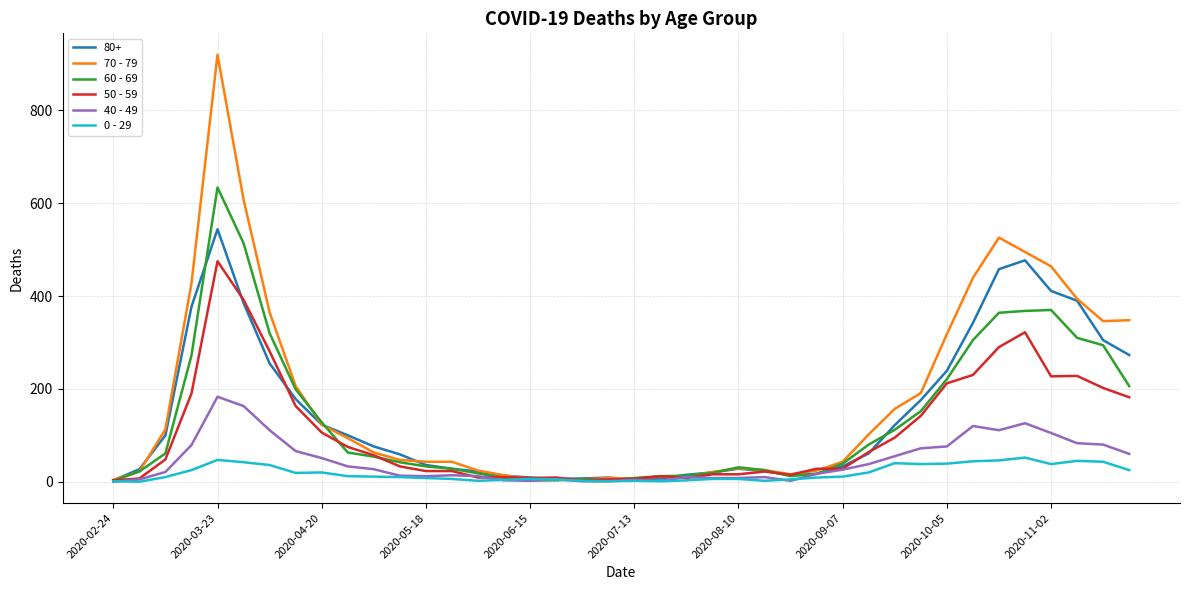

Which series has the widest spread of values?

70 - 79